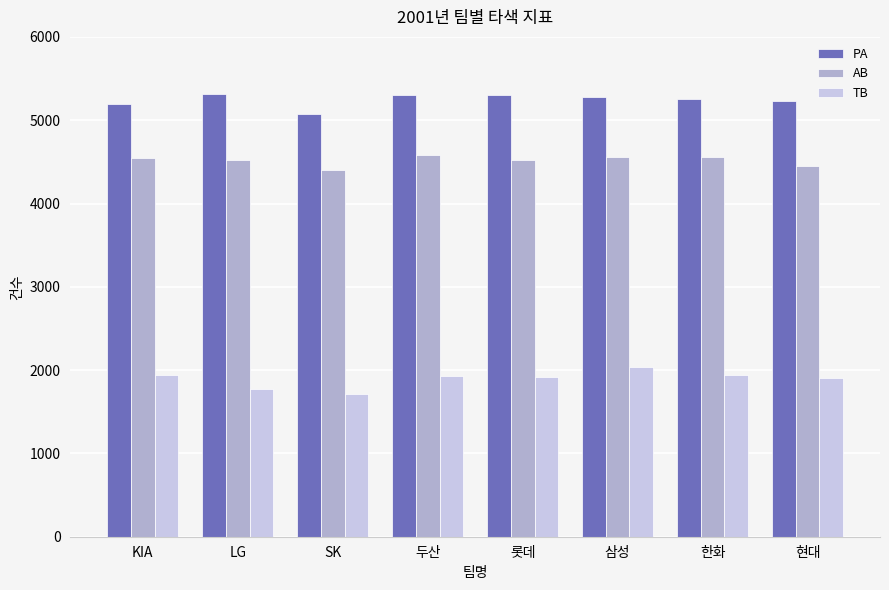

Which series has the largest total across all categories?

PA